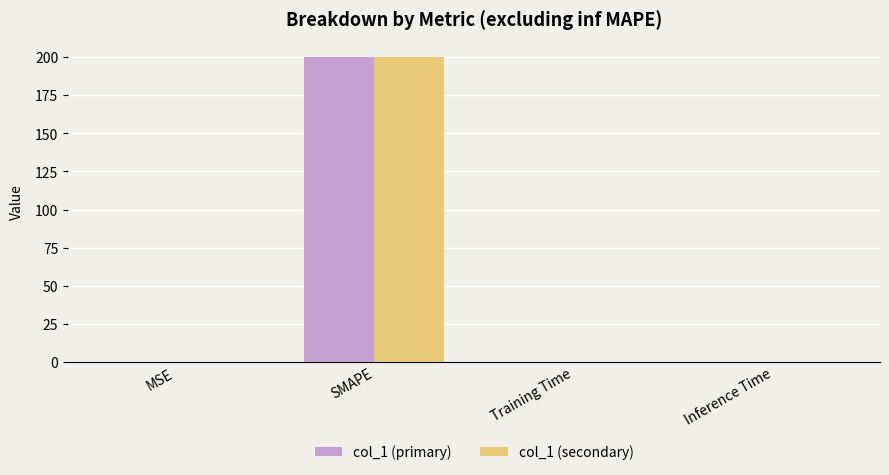

At which category is the sum across all series the highest?

SMAPE